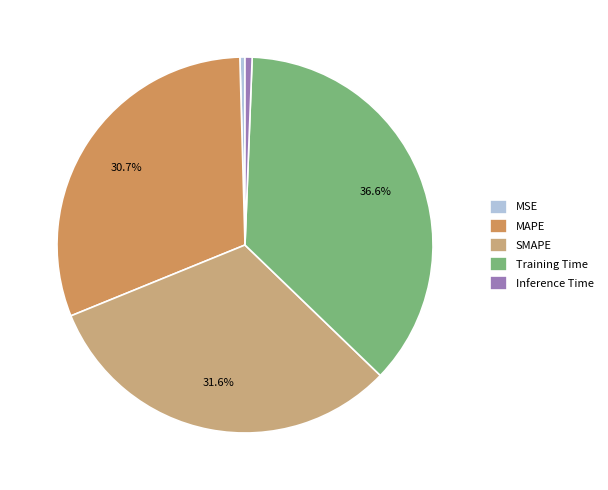

What percentage do MAPE and SMAPE together represent?

62.4%